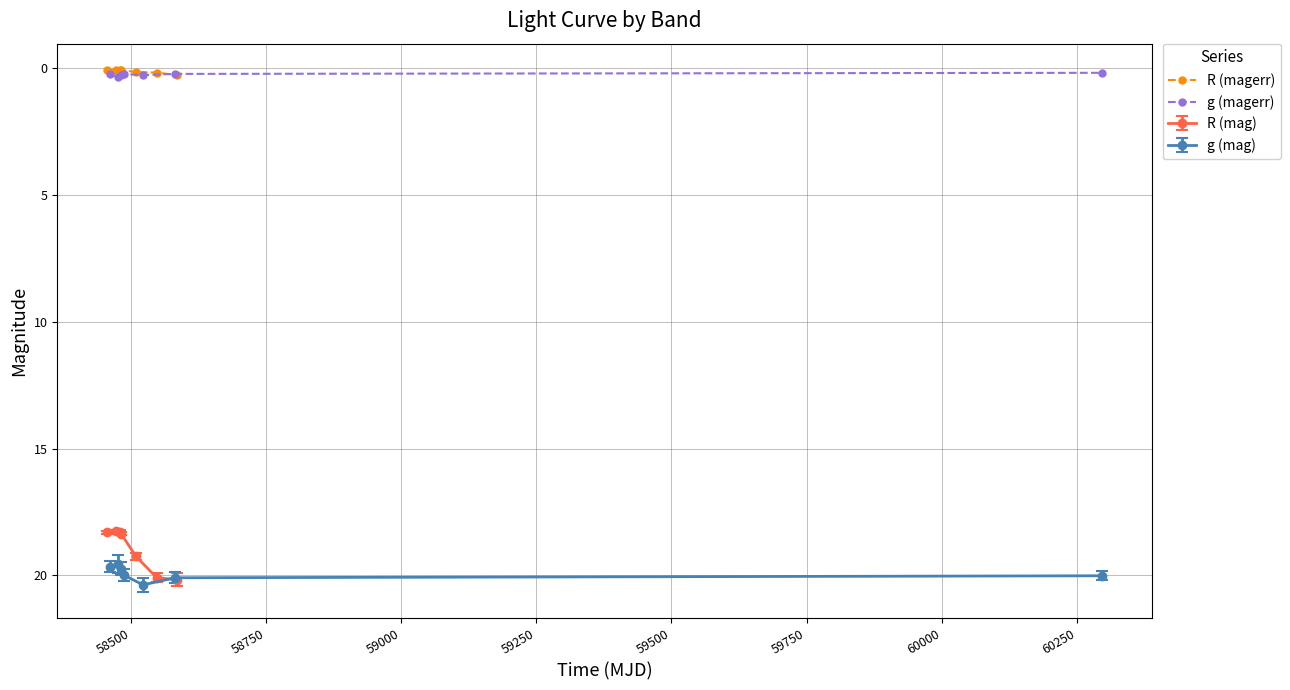

True or false: R (magerr) and R (mag) cross at least once.

False